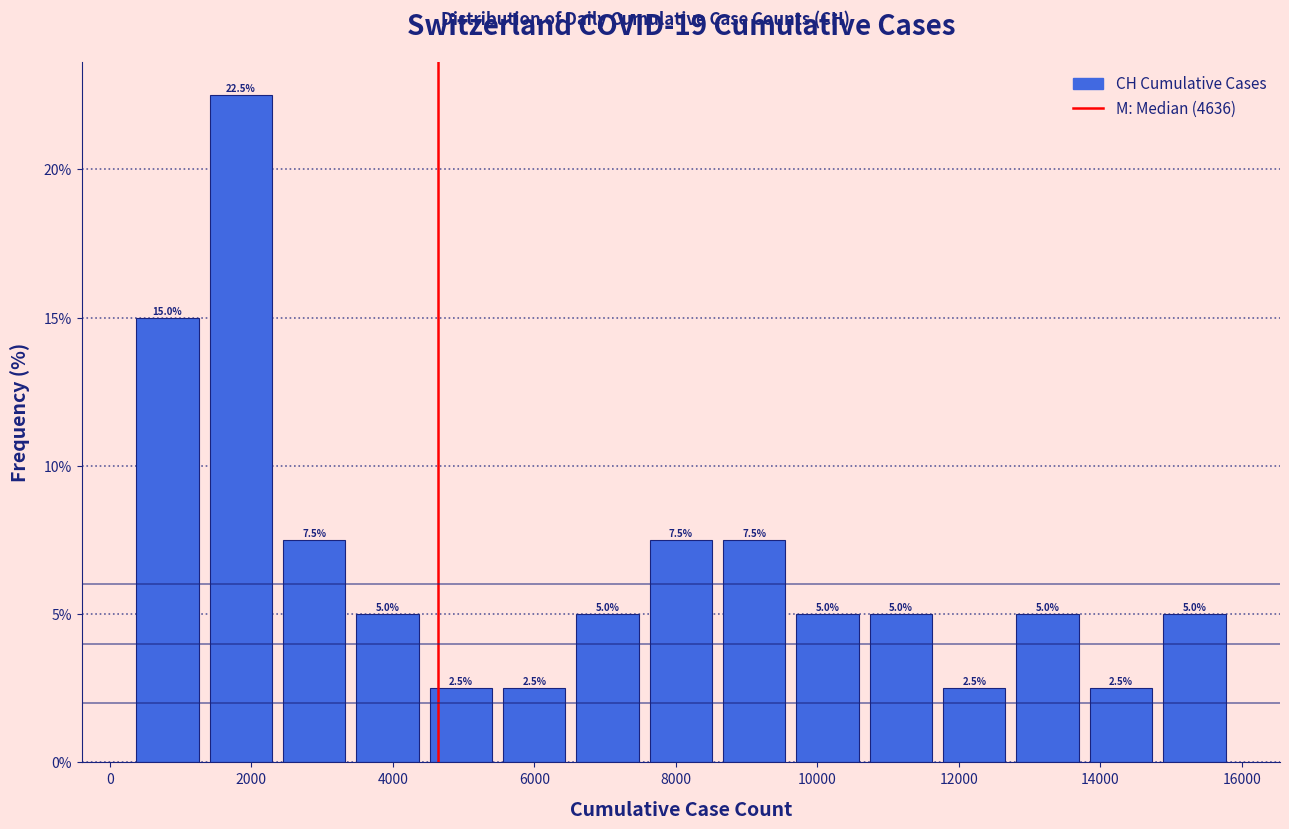

How tall is the bar that spans 3400 to 4600 on the x-axis? The bar edges are not printed on the chart, so give them approximately, as read against the axis.

5.0